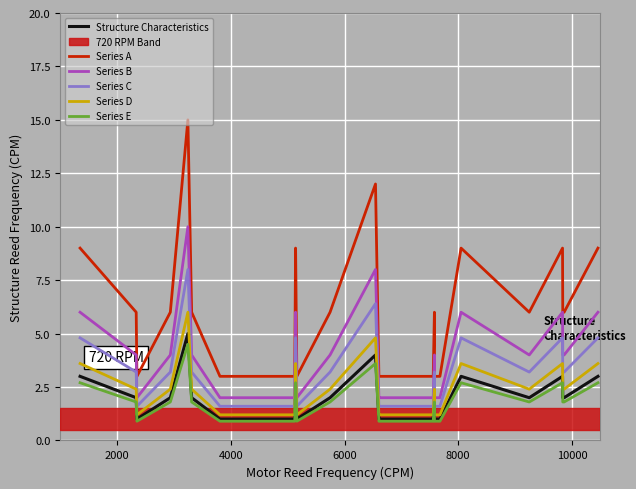

Which series has the largest total across all categories?

Series A